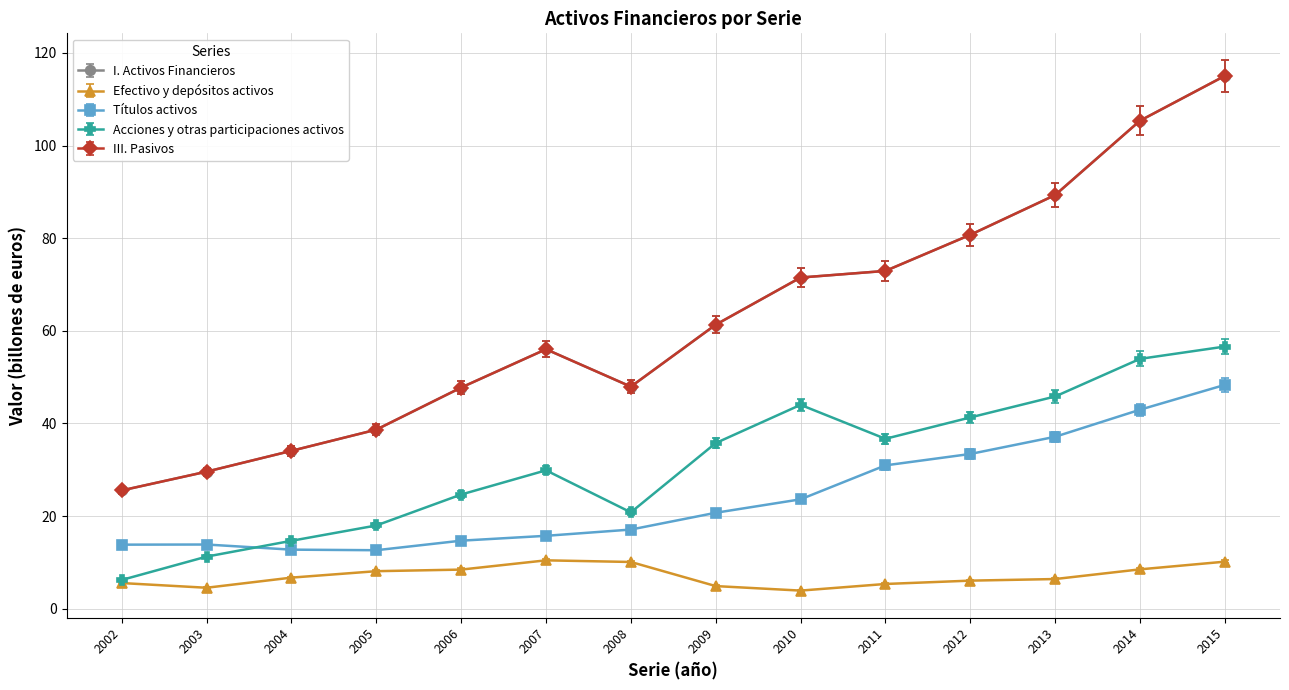

How many interior local valleys does the I. Activos Financieros series have?

1